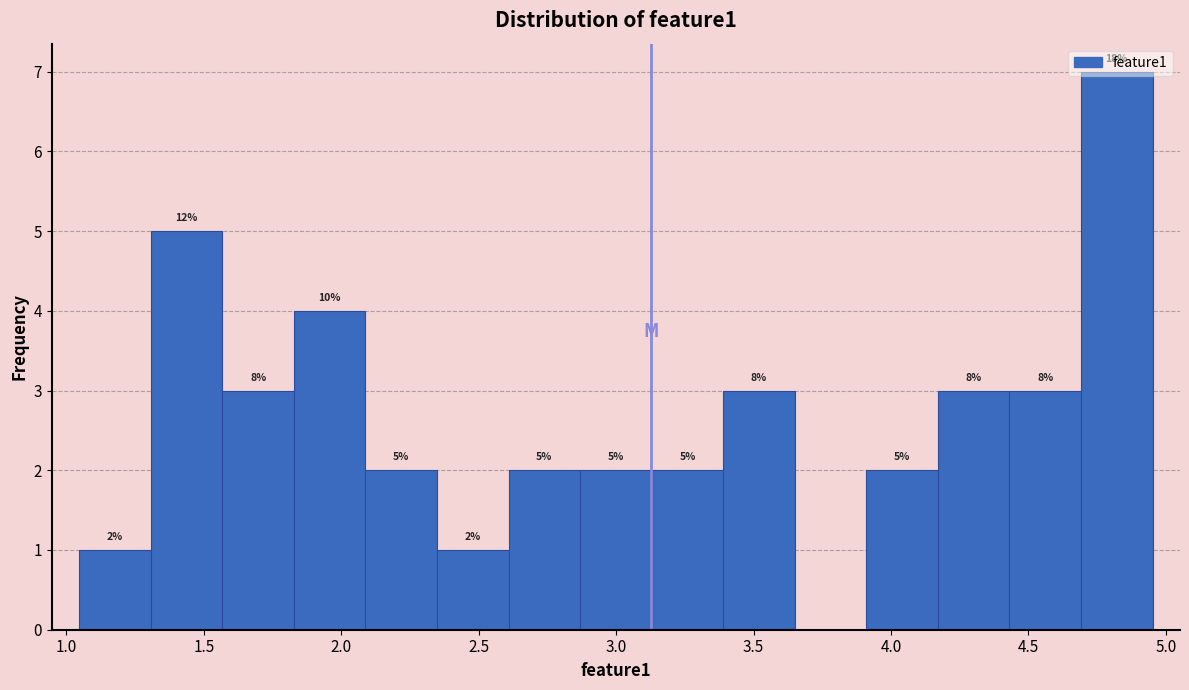

Over which range of the x-axis is the bar tallest?

4.70 to 4.95